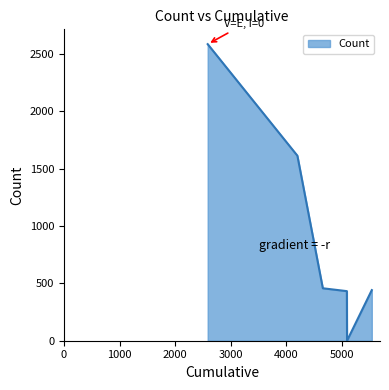

What is the sum of all values?

5533